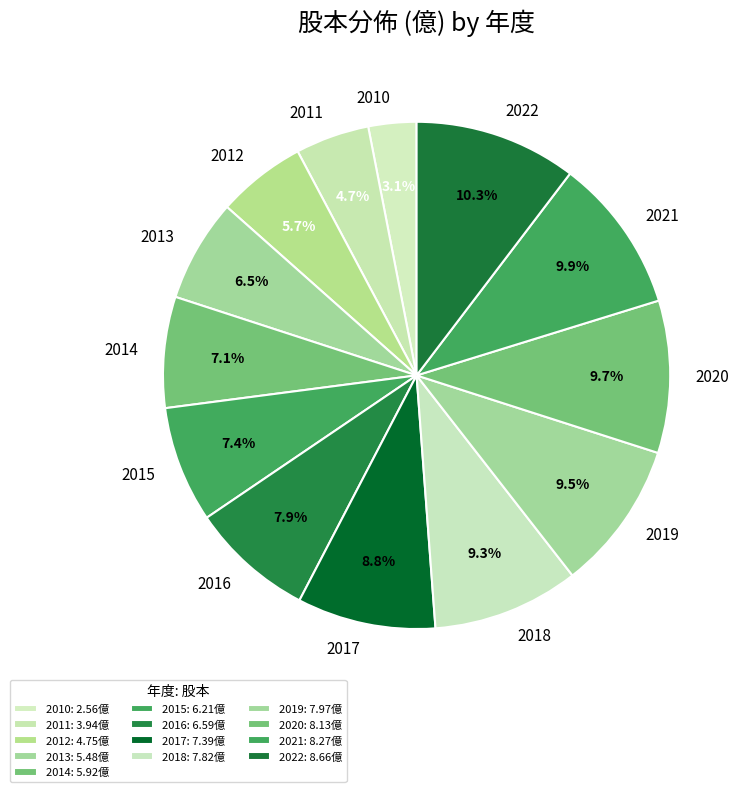

What percentage do 2017 and 2020 together represent?

18.5%